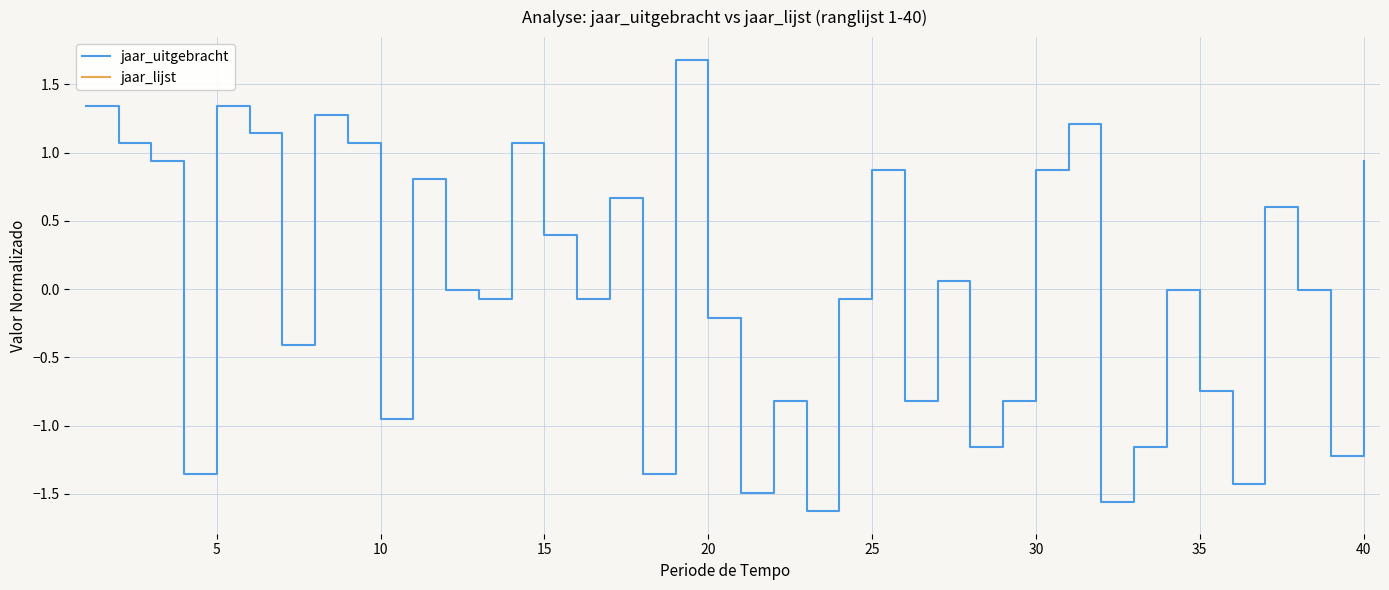

What is the greatest value displayed?

1.7